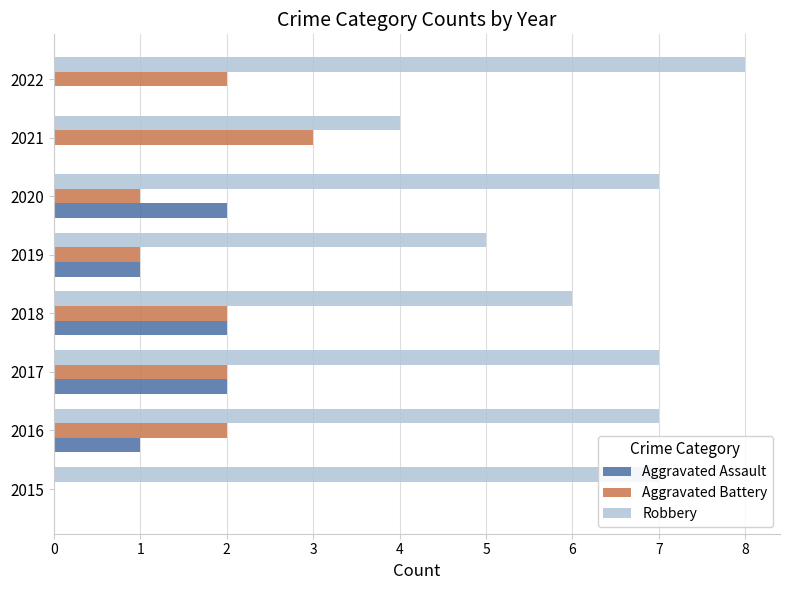

Which series has the widest spread of values?

Robbery